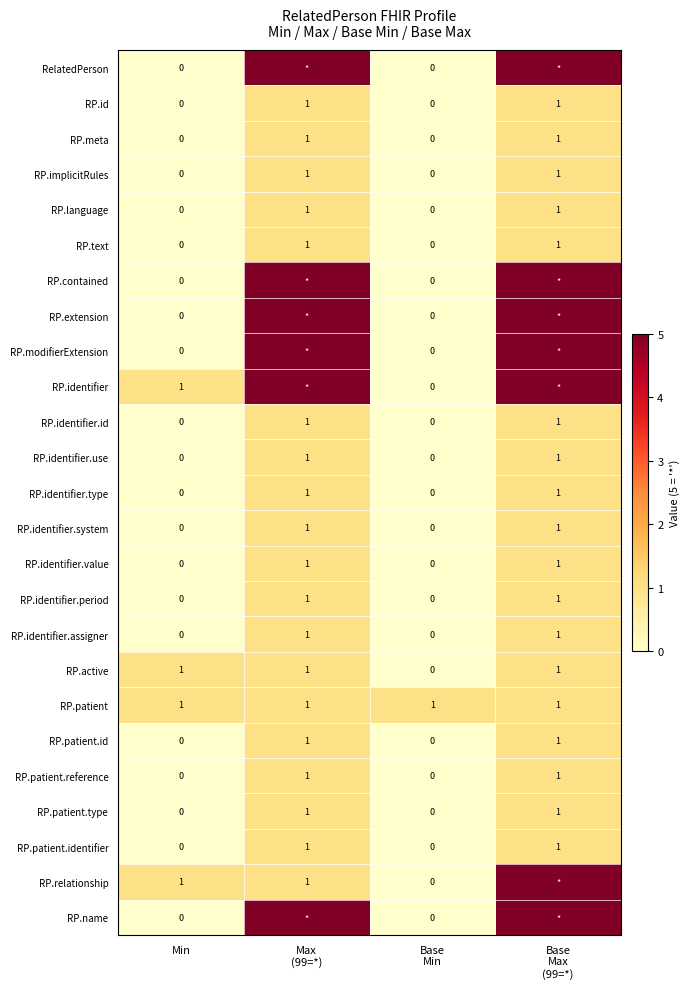

What is the total value across all series at Min?

4